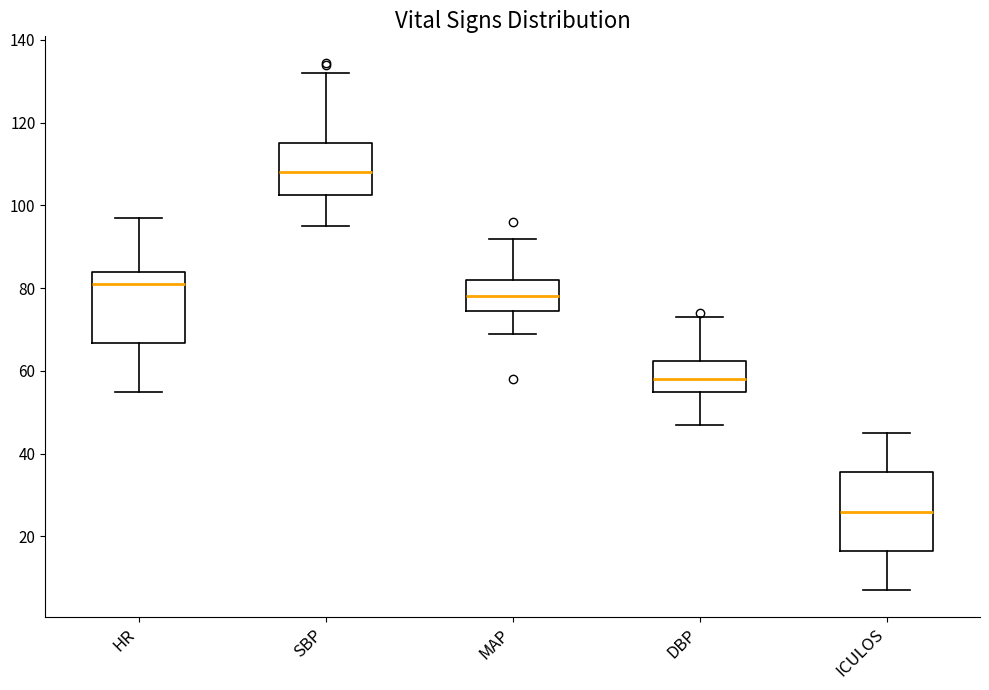

Which box's median line is the lowest?

ICULOS